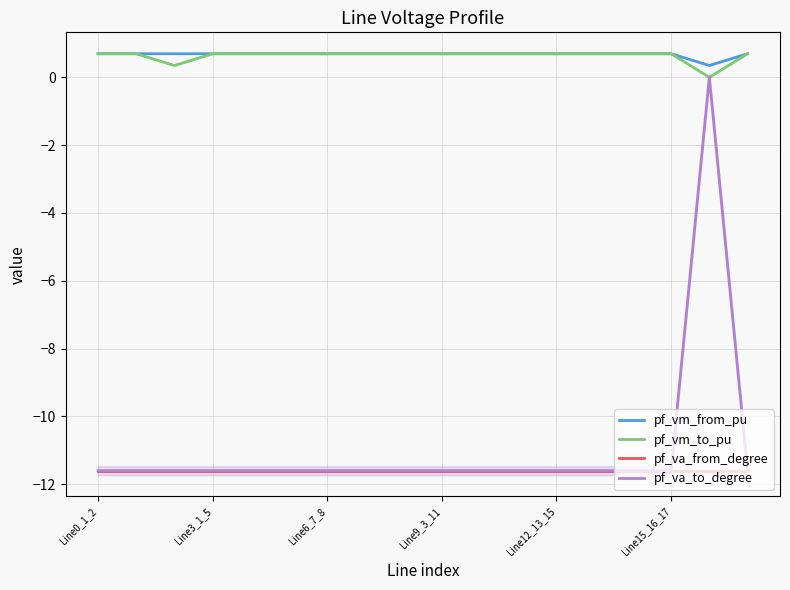

True or false: pf_va_to_degree and pf_vm_from_pu intersect in this chart.

False